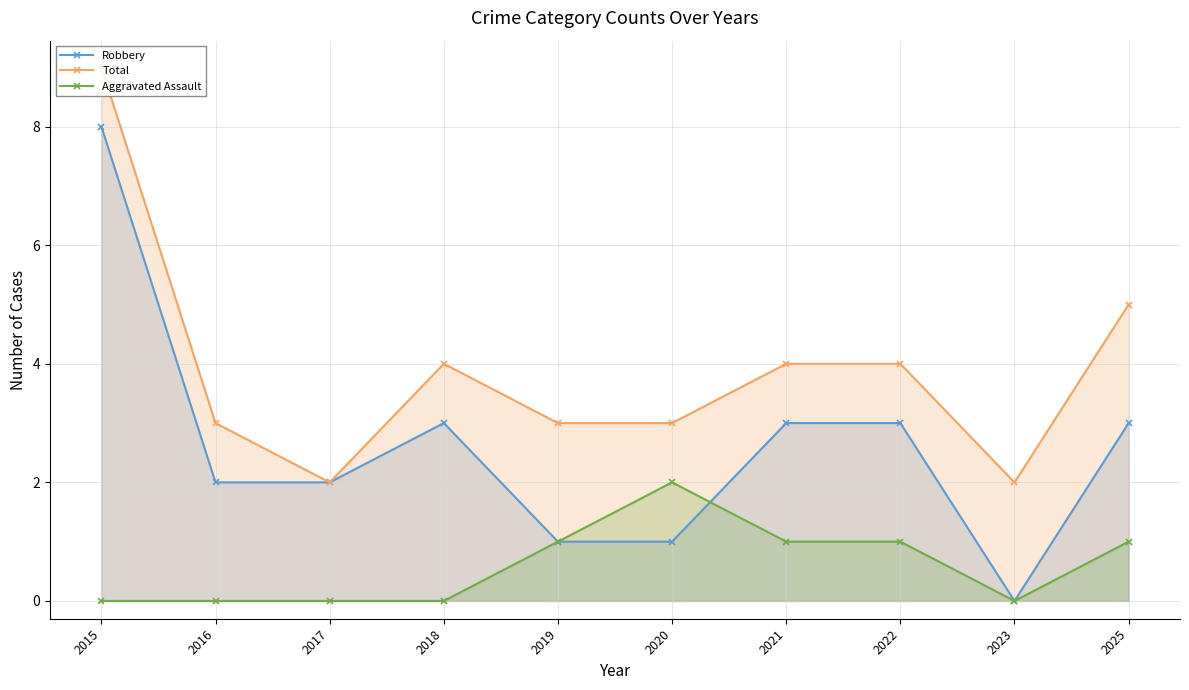

What is the approximate value of Robbery at 2019?

1